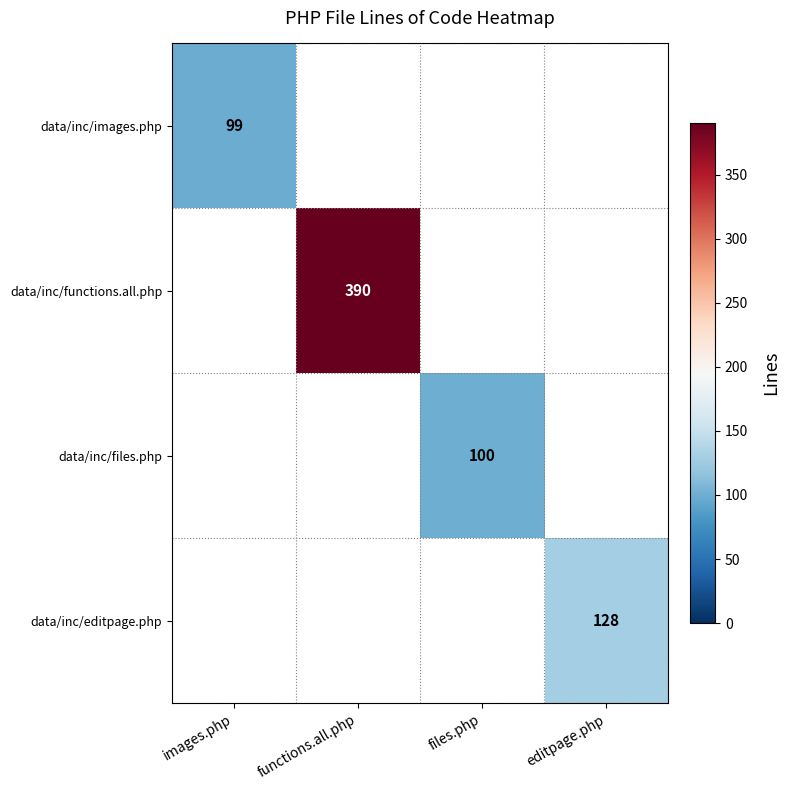

True or false: data/inc/functions.all.php has a value of 700 at functions.all.php.

False